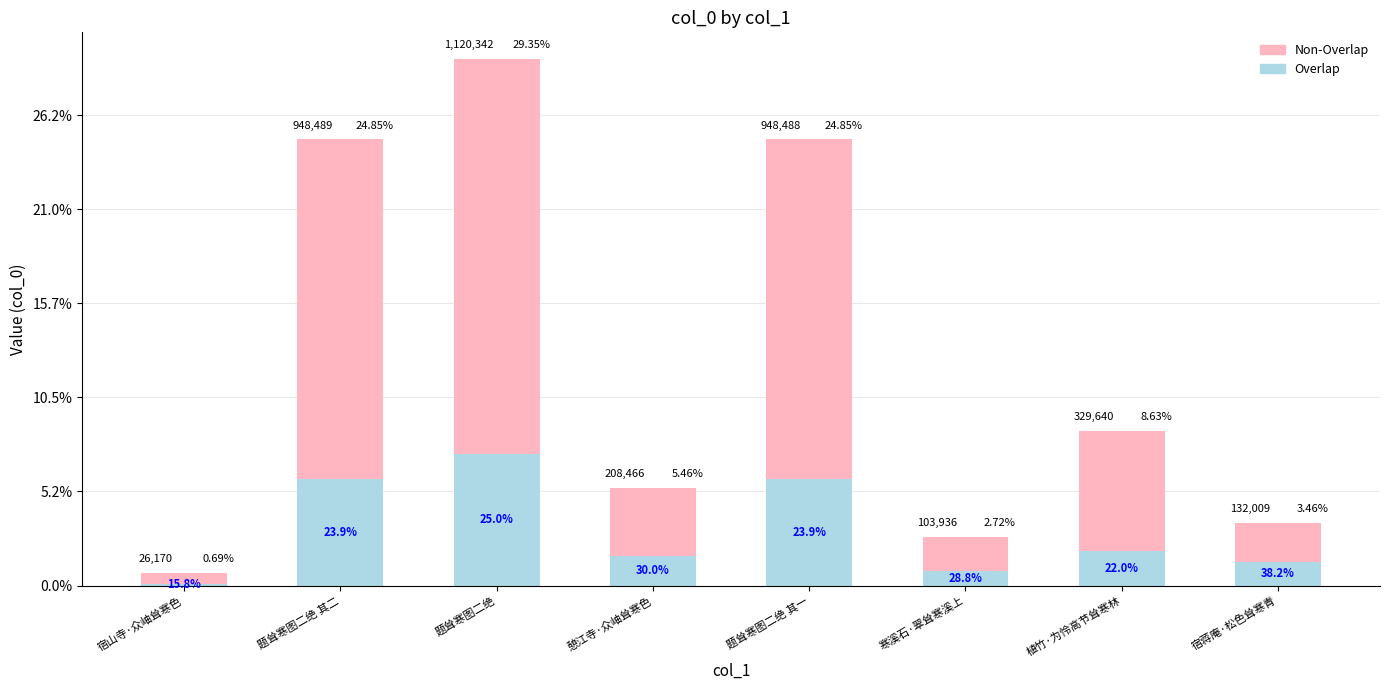

Which series has the widest spread of values?

Non-Overlap